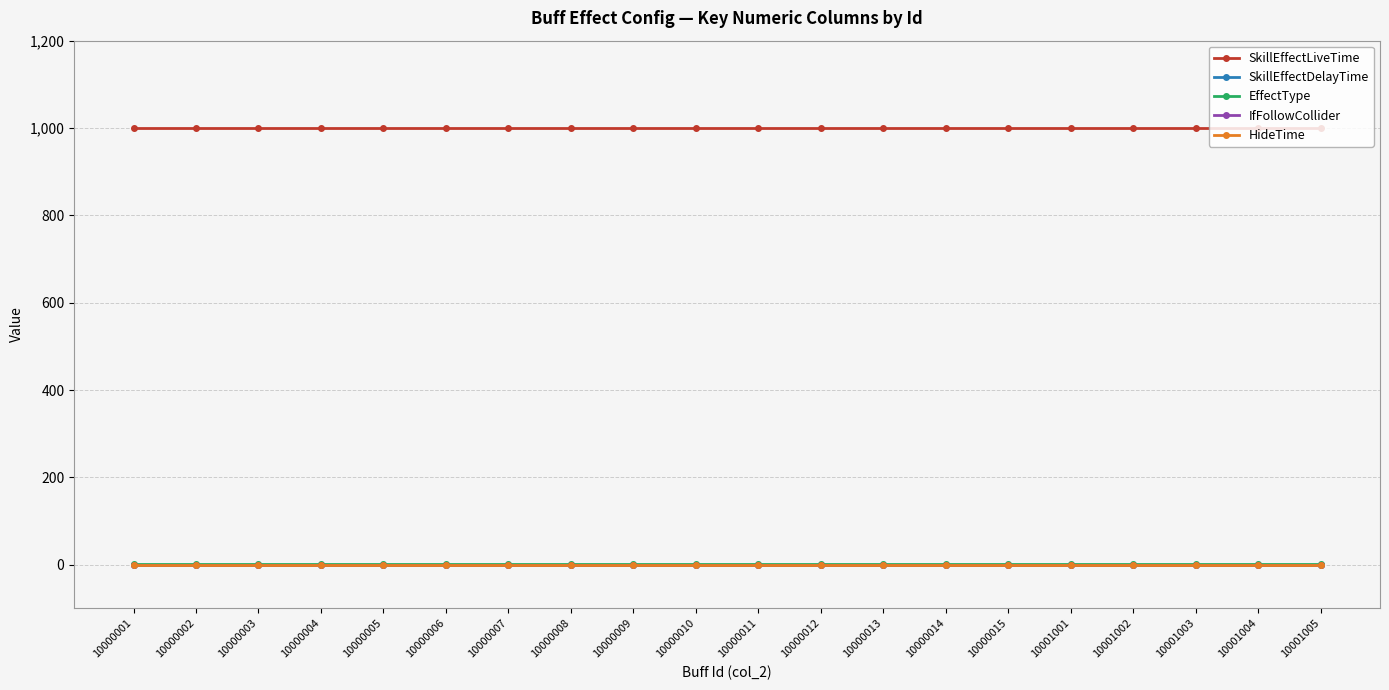

True or false: SkillEffectLiveTime and SkillEffectDelayTime intersect in this chart.

False